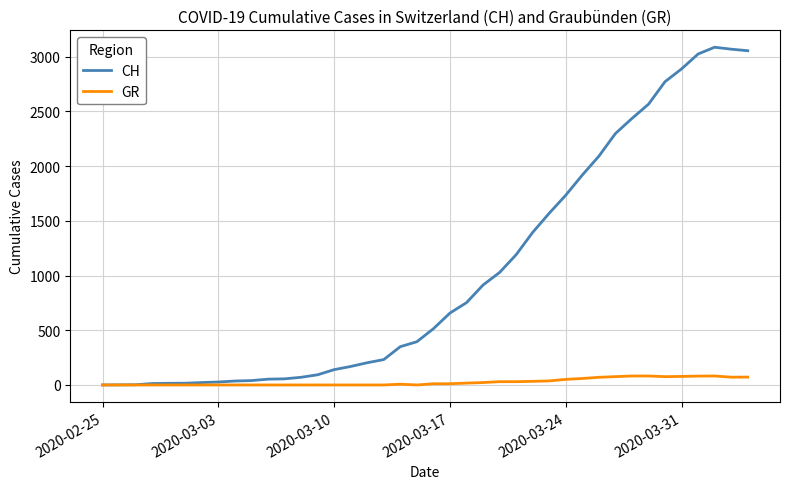

Rank the series by their average value, from lowest to highest.

GR, CH